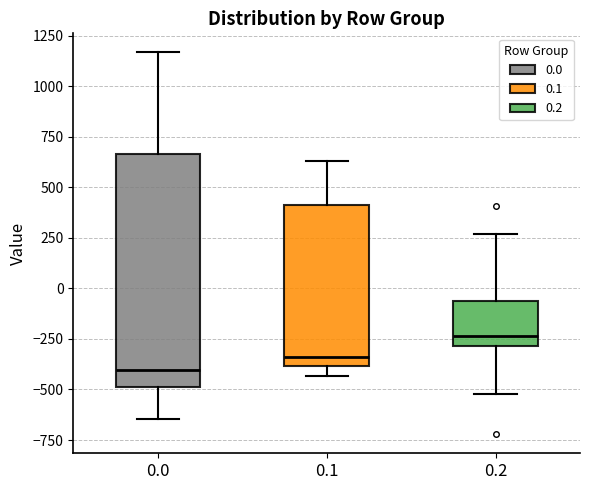

Which box is the tallest, from its lower edge to its upper edge?

0.0